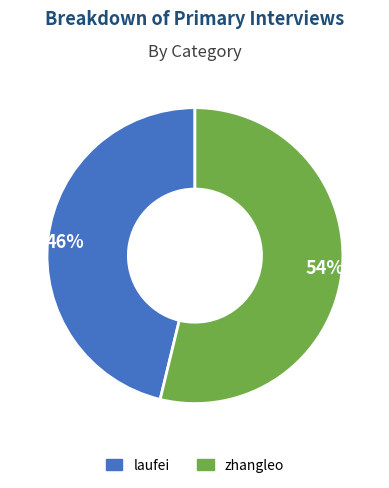

How many slices are in this pie chart?

2